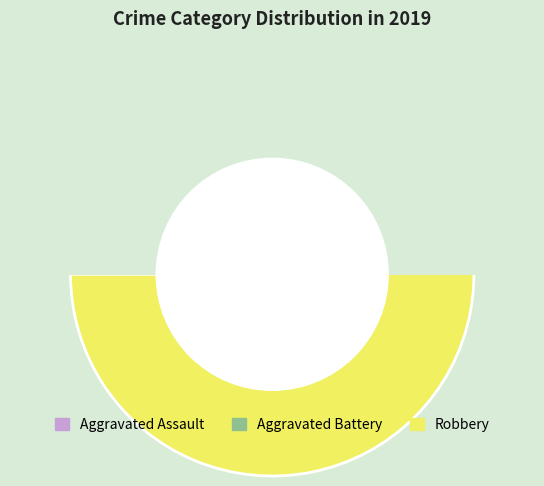

What percentage is NOT represented by Aggravated Battery?

93.8%